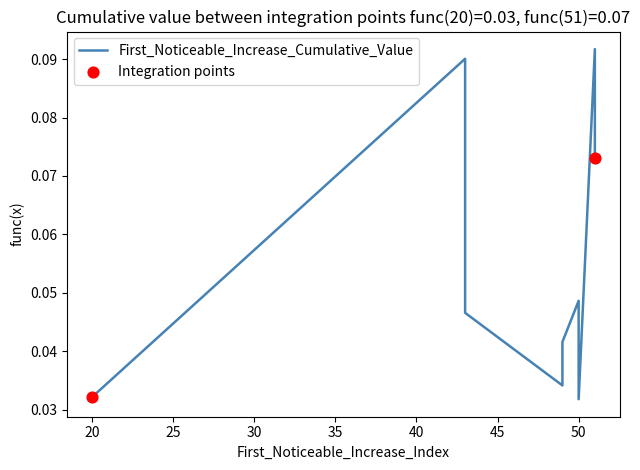

Which has a higher value, 43 or 51?

51